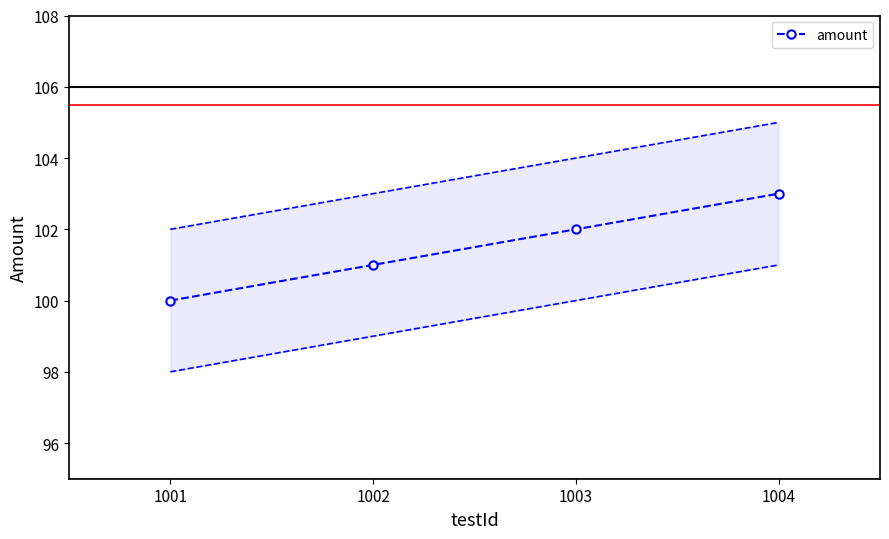

At which label does amount reach its peak?

1004